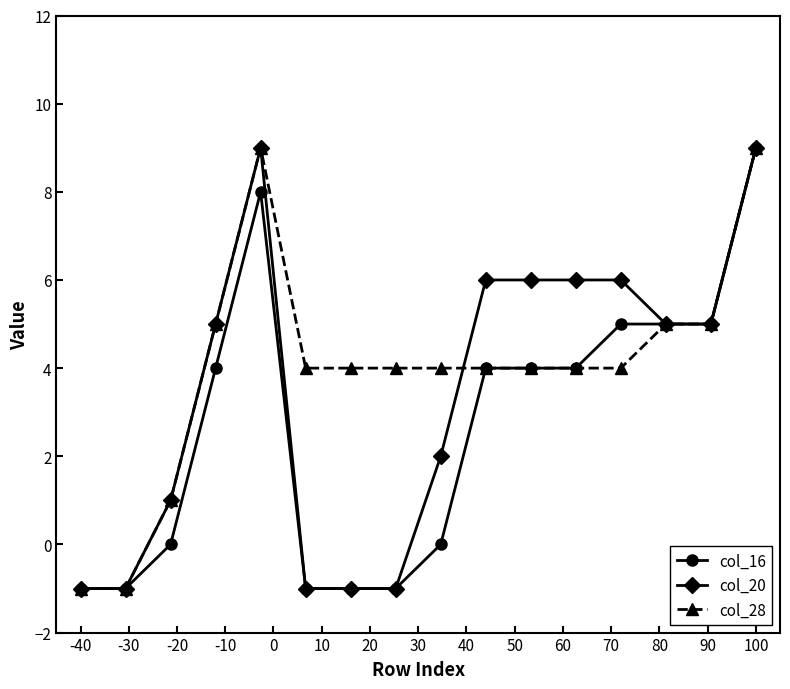

Does the chart display data point markers on the line(s)?

Yes